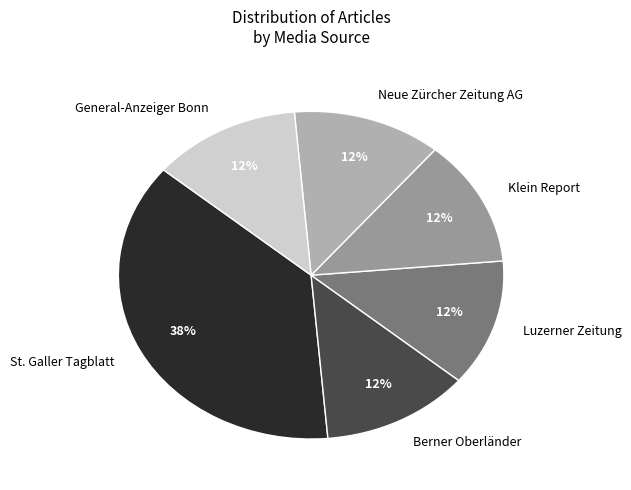

To the nearest percent, what portion does Klein Report represent?

13%